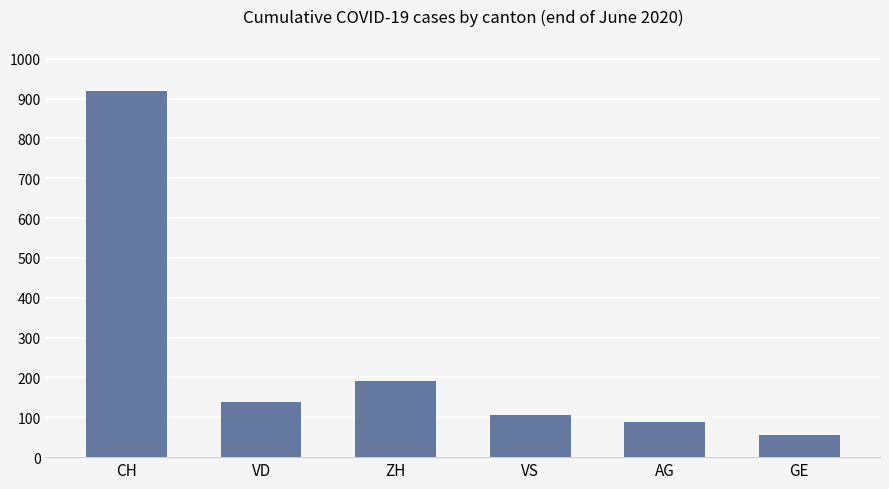

Rank the categories by value from highest to lowest.

CH, ZH, VD, VS, AG, GE